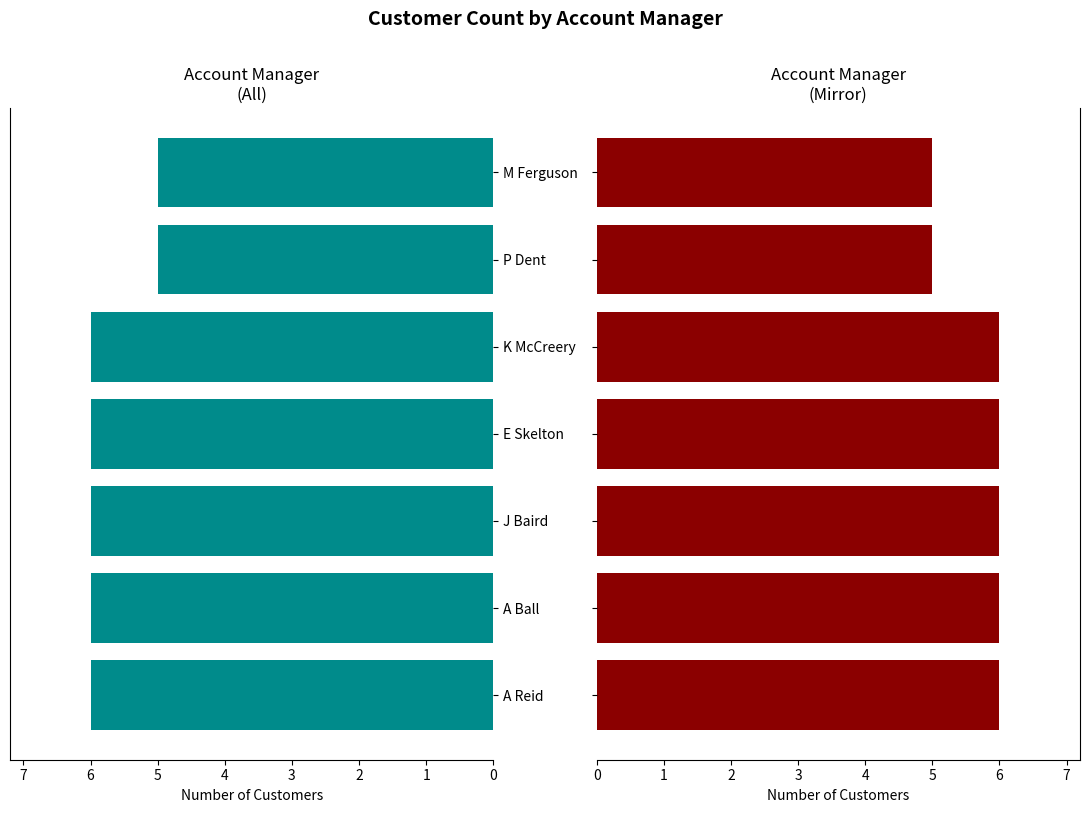

Does the chart contain any negative values?

No